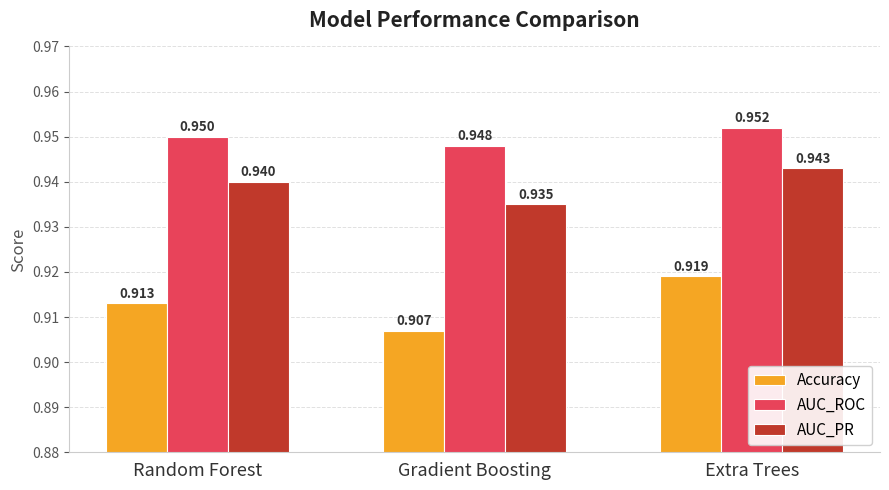

List the series in order of their overall mean, highest first.

AUC_ROC, AUC_PR, Accuracy